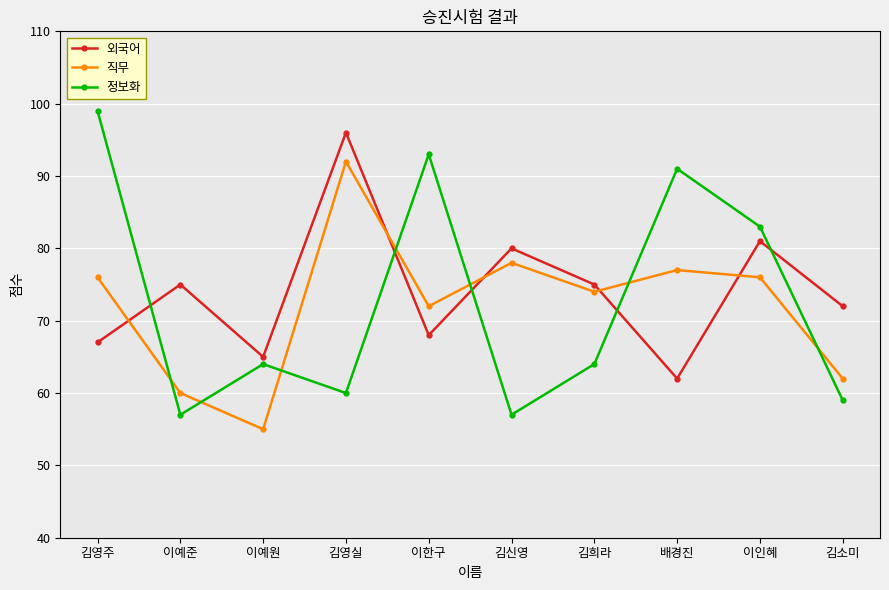

Does the chart display data point markers on the line(s)?

Yes